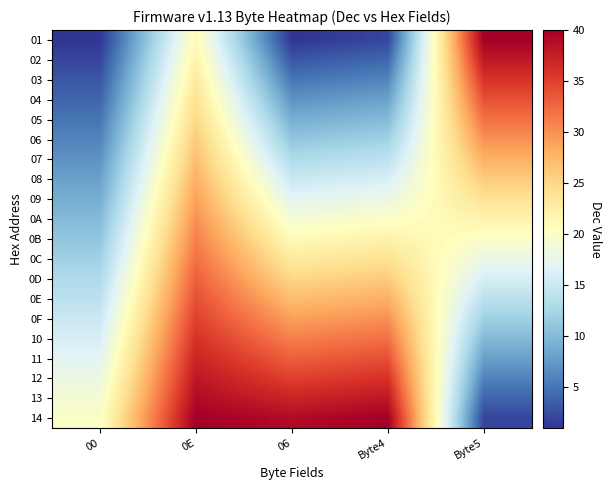

At how many categories does at least one series exceed 22?

4